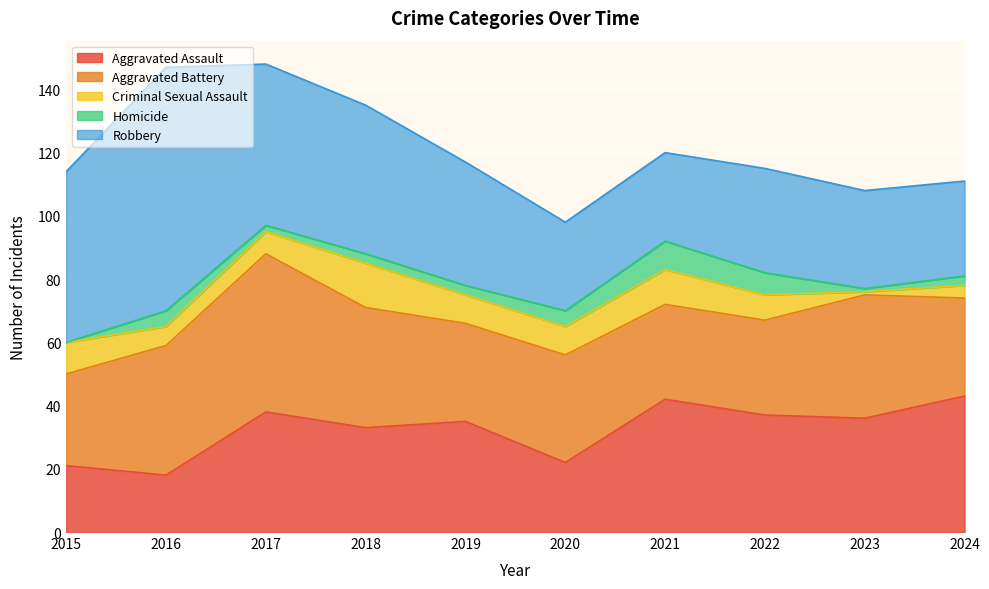

At which category is the sum across all series the highest?

2017